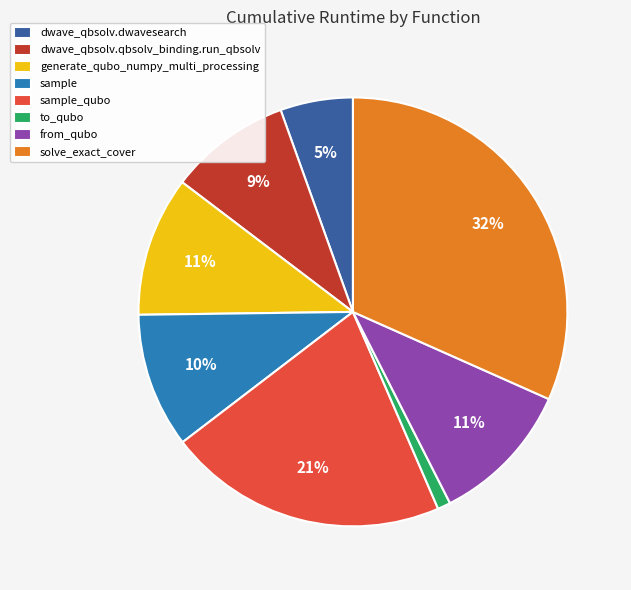

The sample_qubo slice represents 28% of the pie. True or false?

False